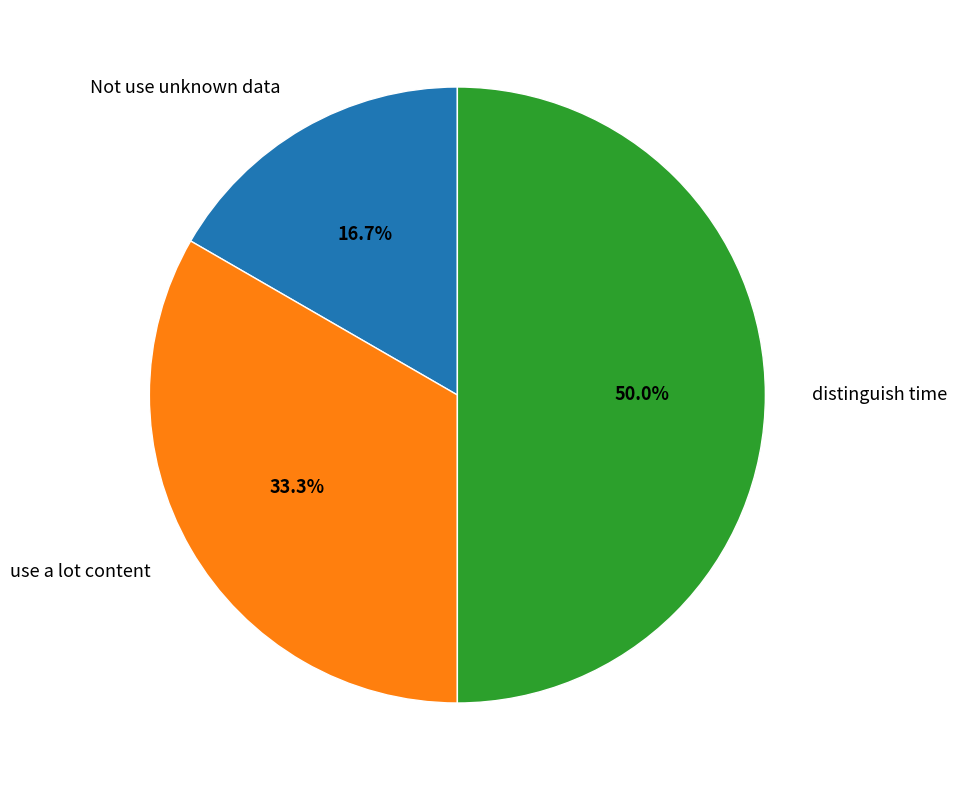

Between use a lot content and Not use unknown data, which is larger?

use a lot content